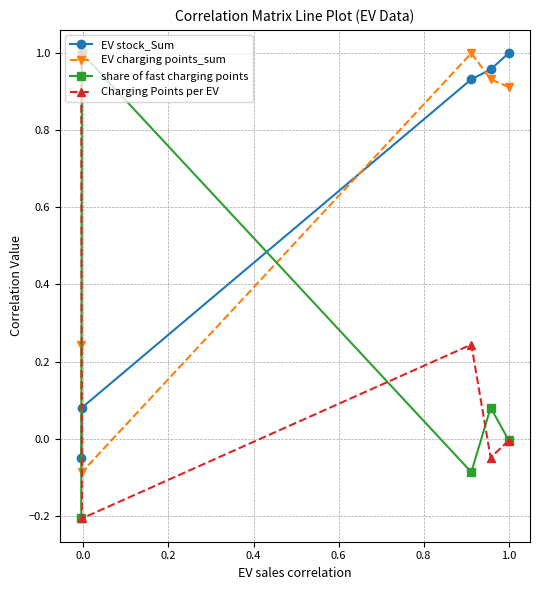

Which series has the largest total across all categories?

EV charging points_sum